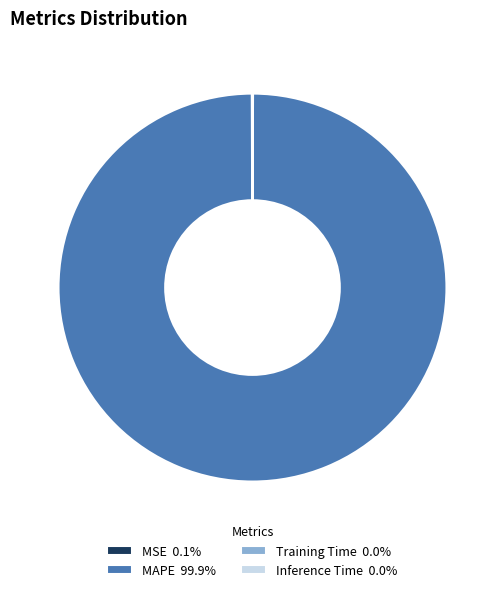

Is there any slice that represents more than half of the pie?

Yes